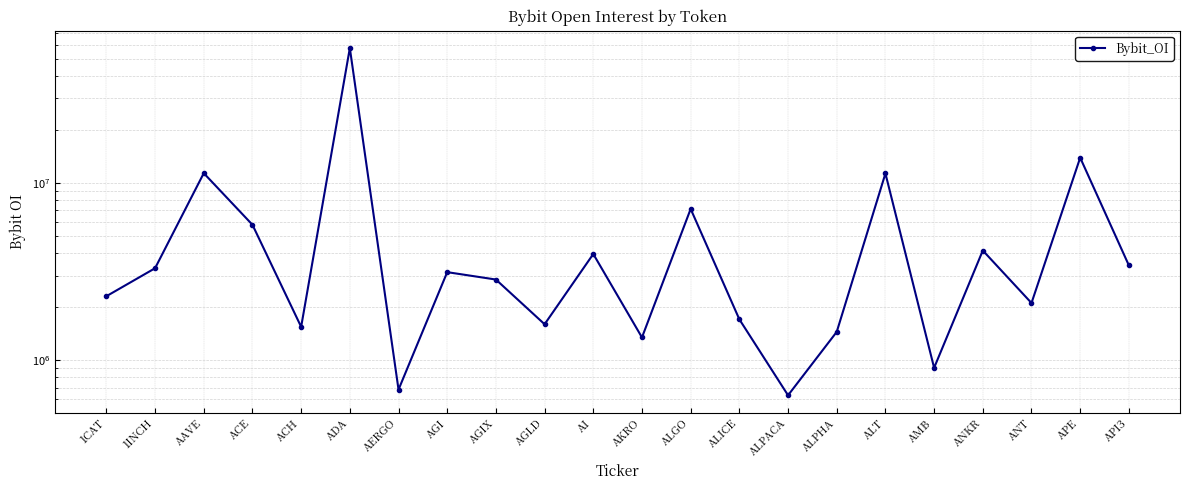

What is the label of the 15th point from the right?

AGI